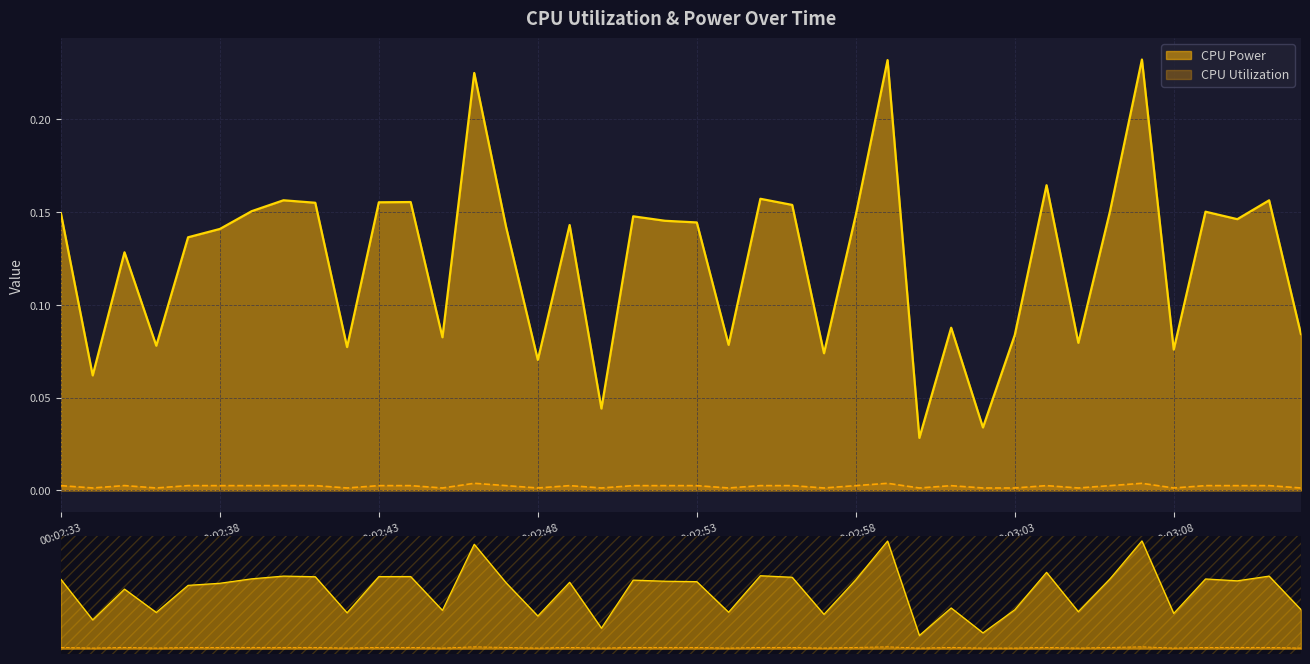

At how many categories does at least one series exceed 0?

40